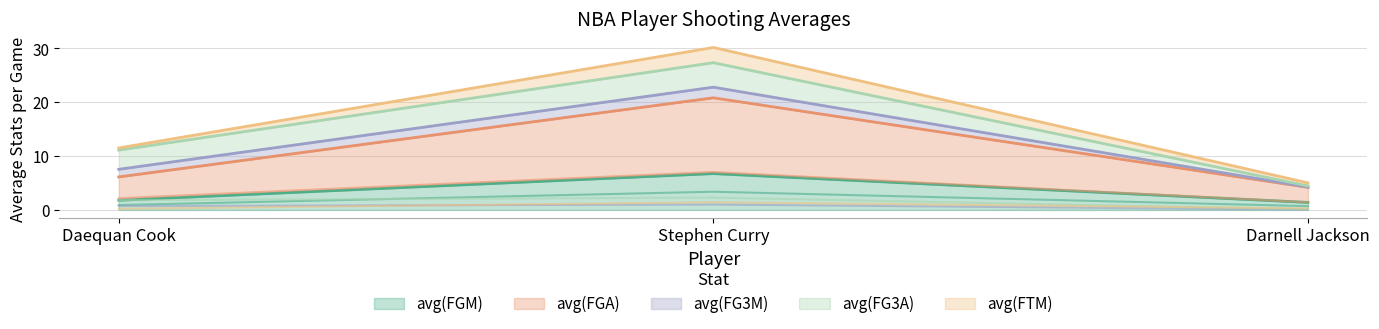

At which label is avg(FGM) closest to 4?

Daequan Cook